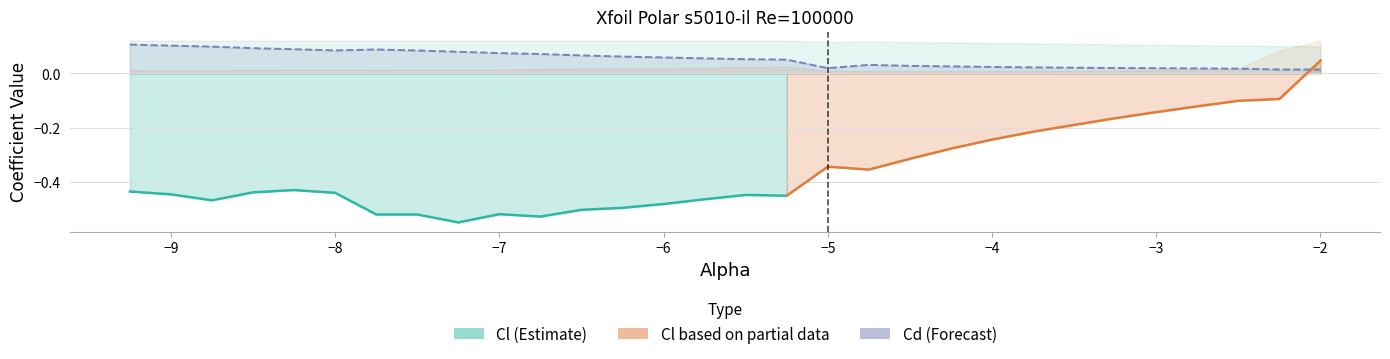

True or false: Cl has a value of -0.5 at -6.75.

True